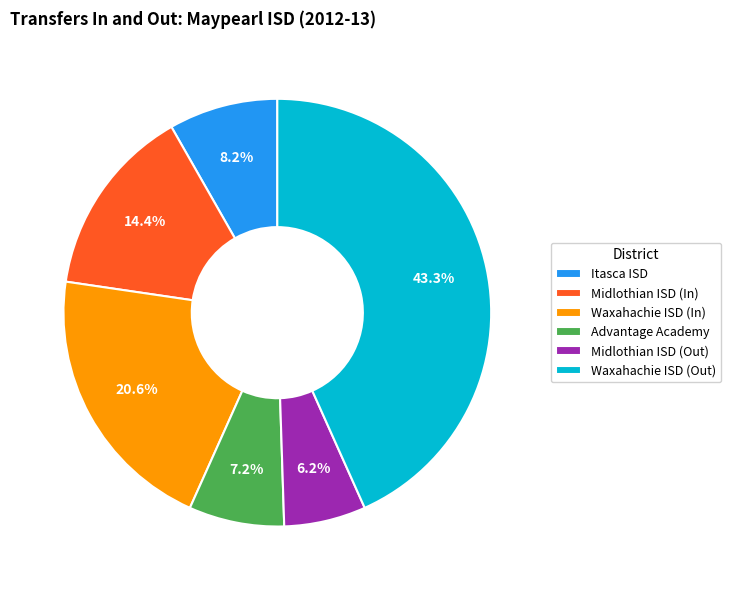

True or false: Advantage Academy accounts for 7% of the total.

True